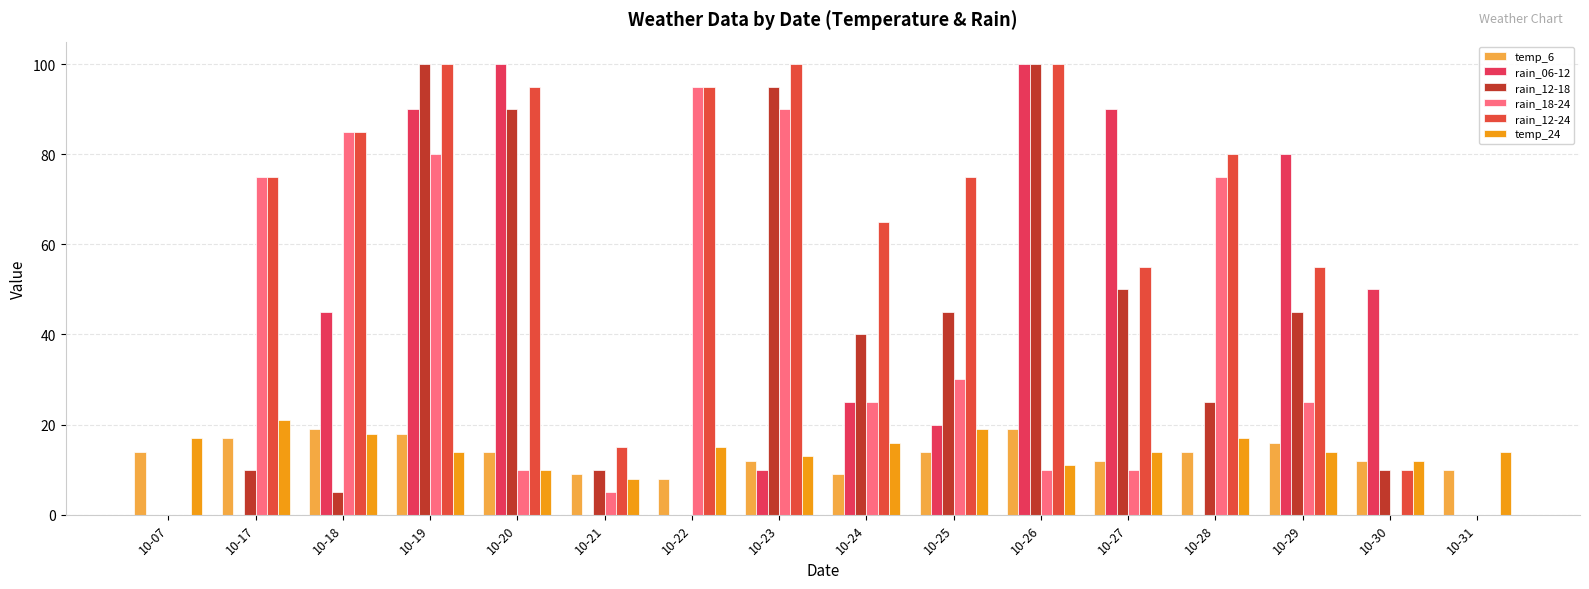

True or false: temp_6 has a value of 12 at 10-23.

True